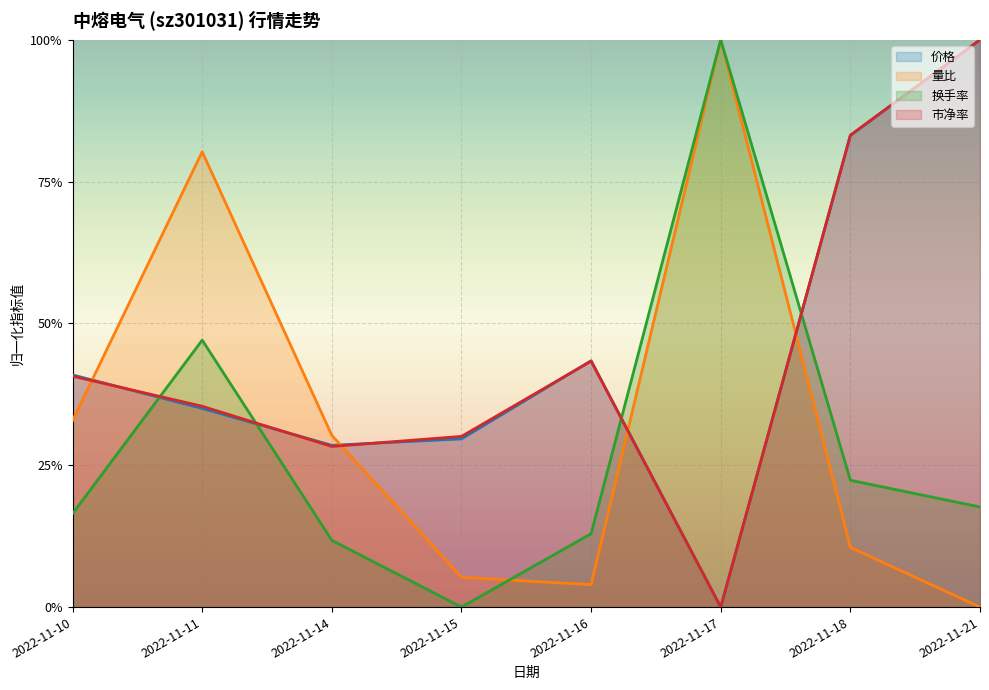

Reading left to right, what are all the values shown in this chart?

价格: 2022-11-10=0.4	2022-11-11=0.4	2022-11-14=0.3	2022-11-15=0.3	2022-11-16=0.4	2022-11-17=0.0	2022-11-18=0.8	2022-11-21=1.0
量比: 2022-11-10=0.3	2022-11-11=0.8	2022-11-14=0.3	2022-11-15=0.1	2022-11-16=0.0	2022-11-17=1.0	2022-11-18=0.1	2022-11-21=0.0
换手率: 2022-11-10=0.2	2022-11-11=0.5	2022-11-14=0.1	2022-11-15=0.0	2022-11-16=0.1	2022-11-17=1.0	2022-11-18=0.2	2022-11-21=0.2
市净率: 2022-11-10=0.4	2022-11-11=0.4	2022-11-14=0.3	2022-11-15=0.3	2022-11-16=0.4	2022-11-17=0.0	2022-11-18=0.8	2022-11-21=1.0